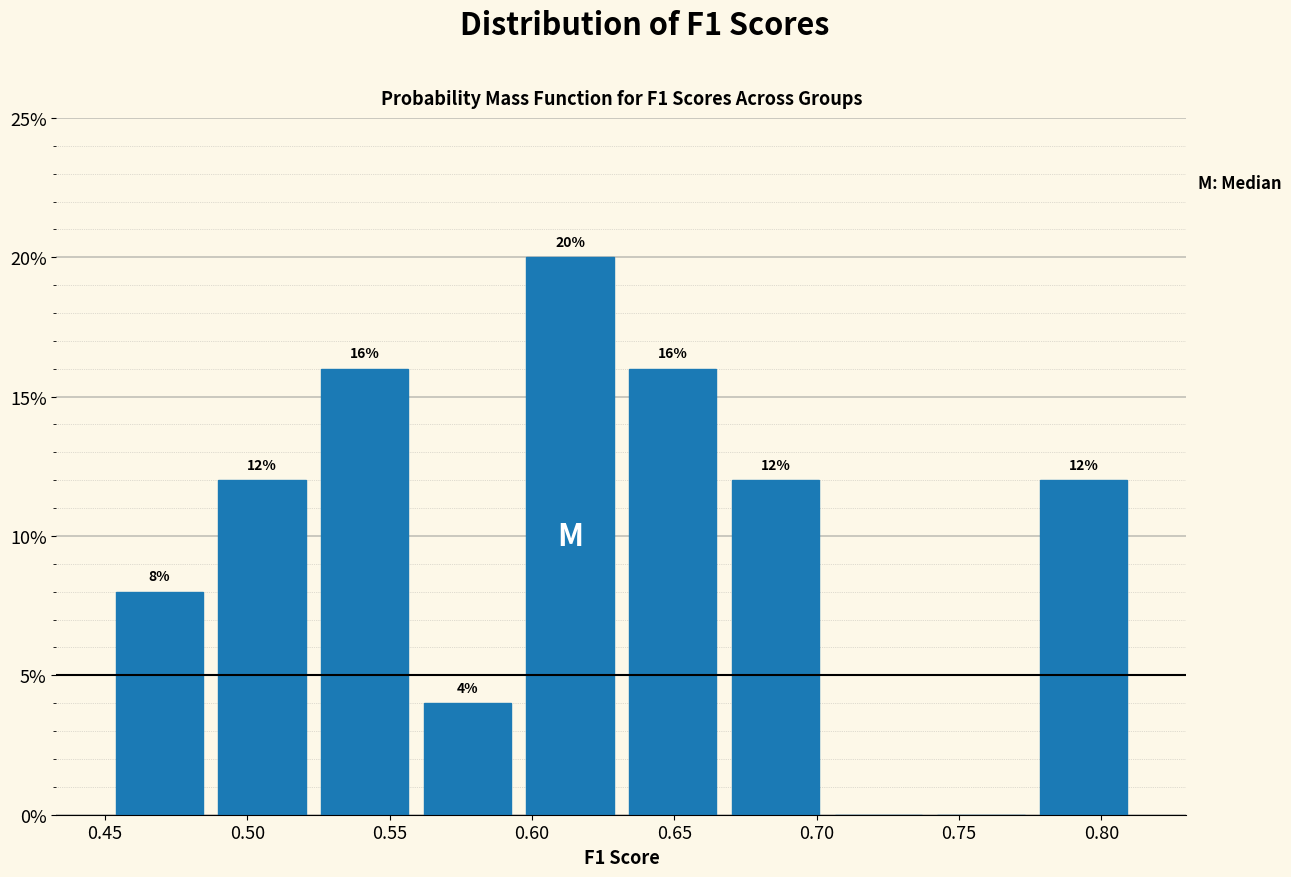

Which range on the x-axis has the tallest bar?

0.595 to 0.630